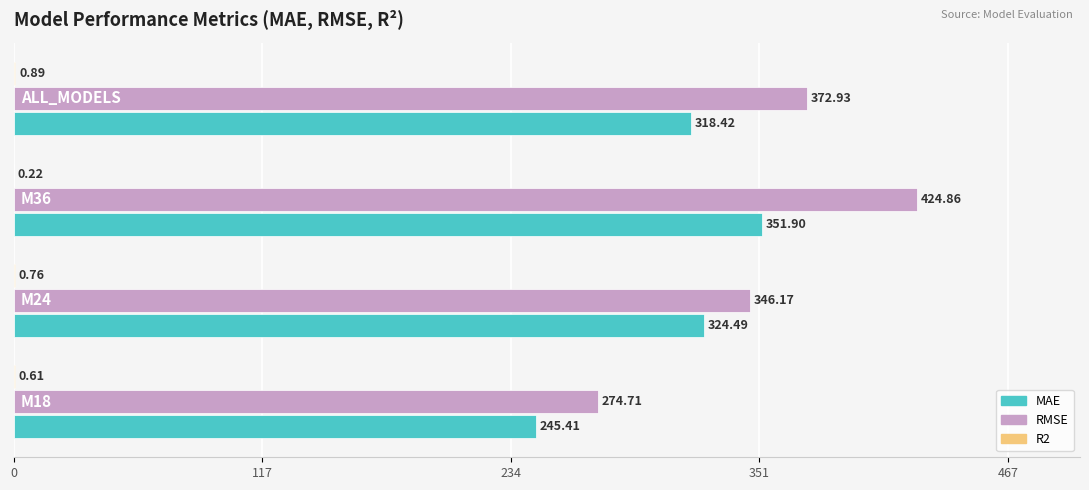

What is the sum of all RMSE values?

1418.7